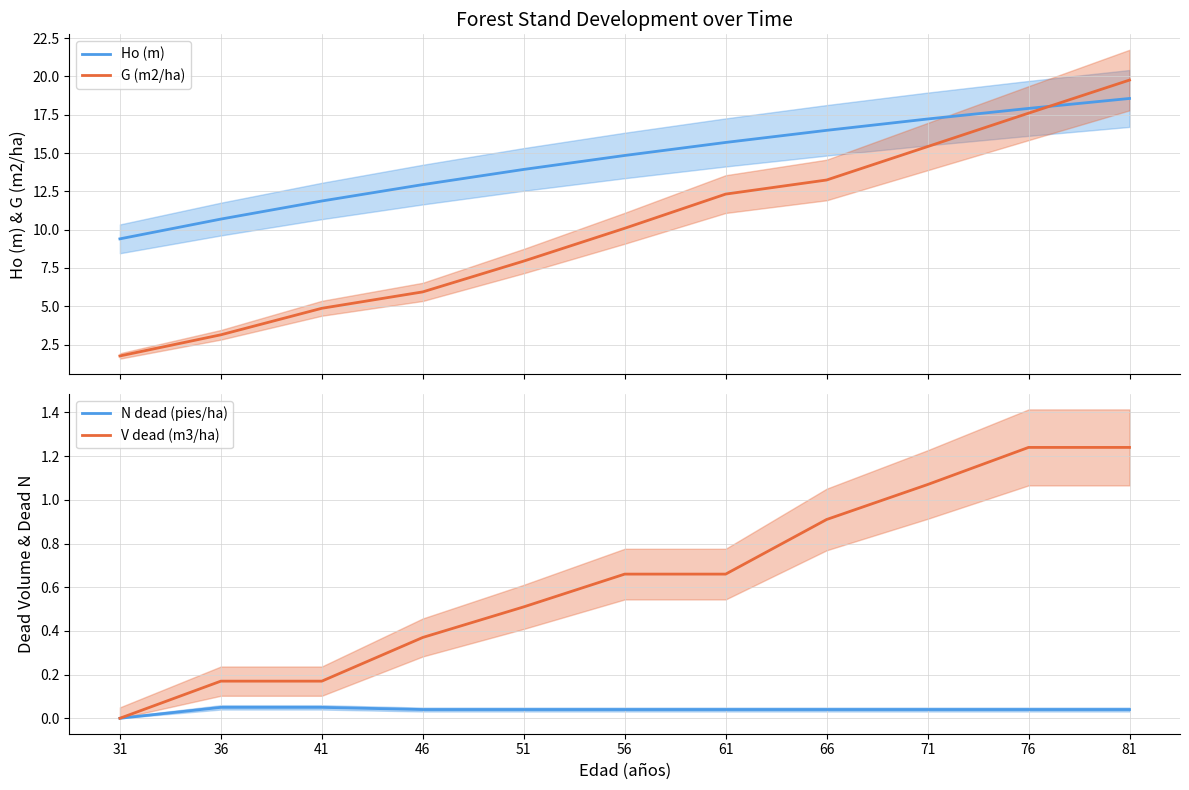

The G (m2/ha) series shows 23.8 at 66. True or false?

False